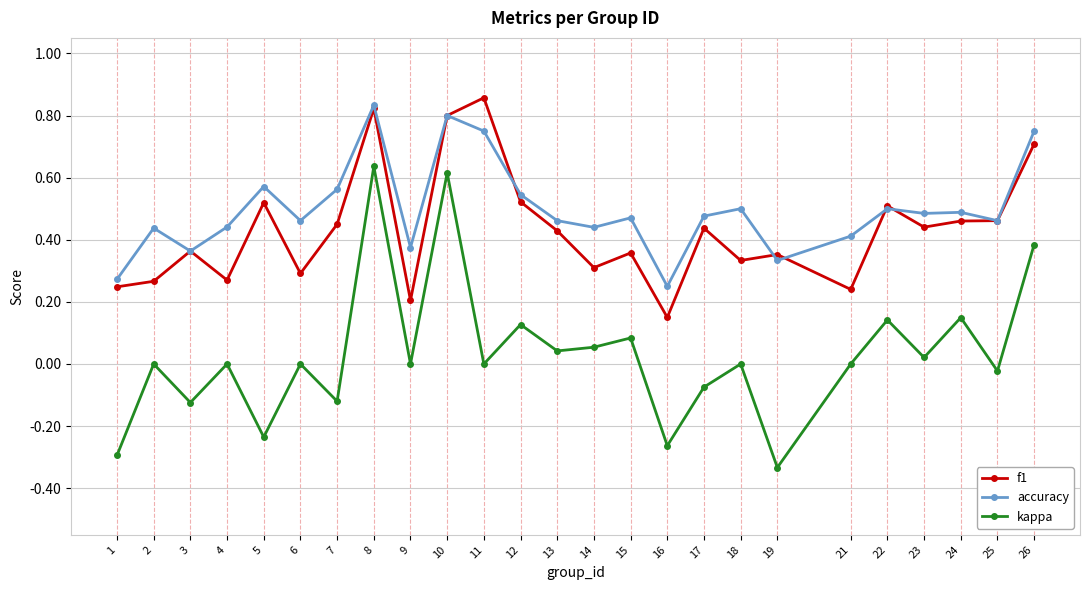

True or false: accuracy and kappa intersect in this chart.

False